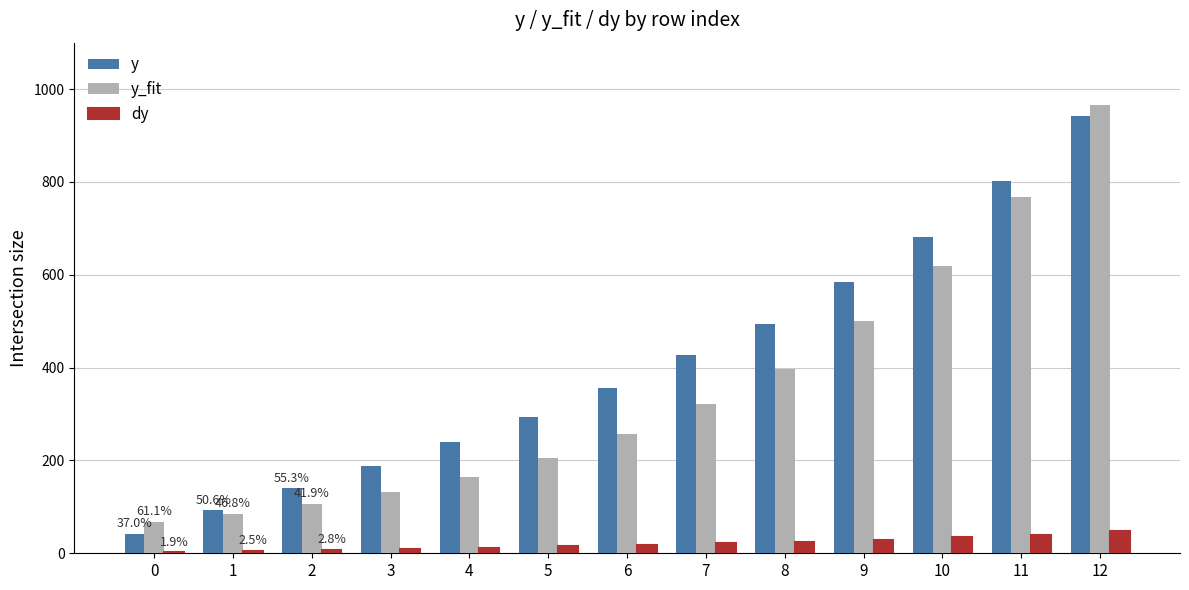

What is the sum of all dy values?

264.1